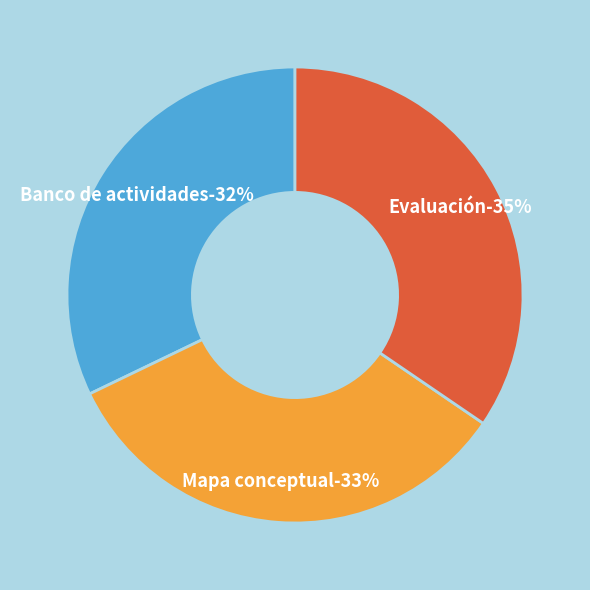

To the nearest percent, what portion does Banco de actividades represent?

32%